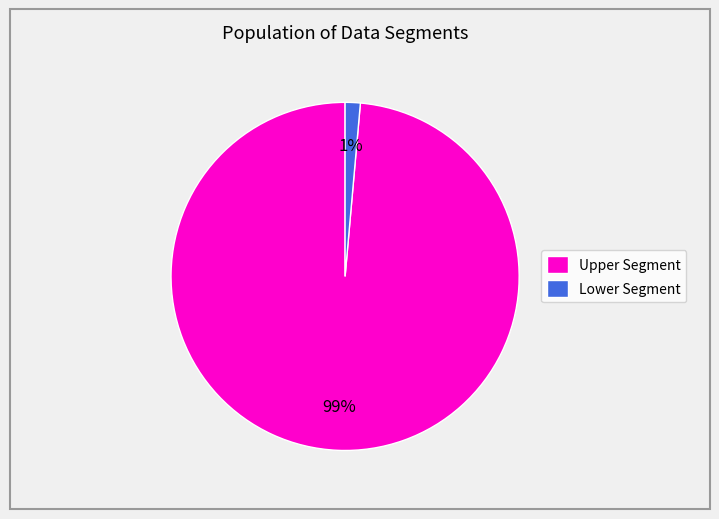

To the nearest percent, what is the combined percentage of Upper Segment and Lower Segment?

100%